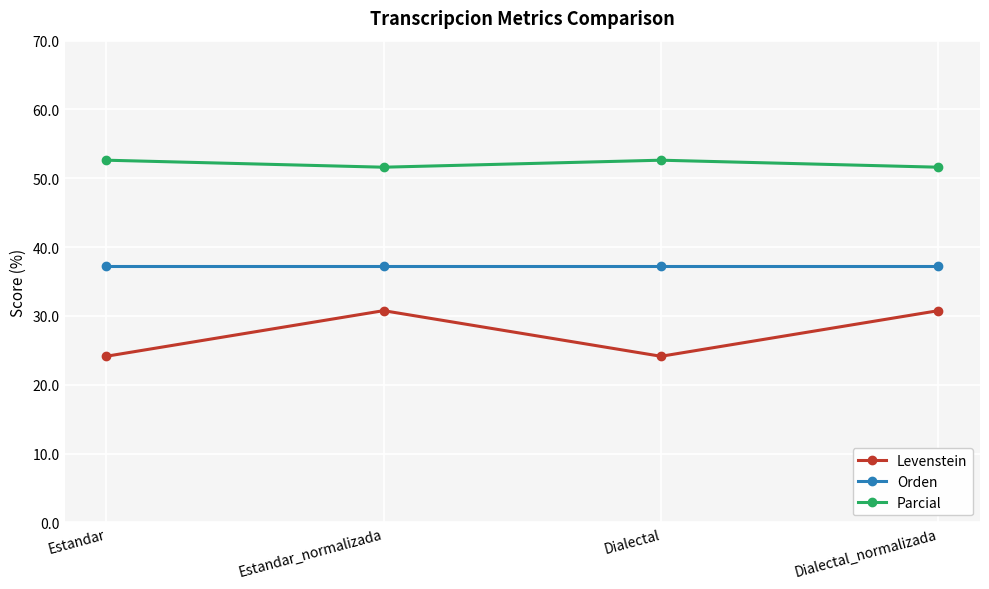

What is the difference between the Levenstein values at Dialectal and Dialectal_normalizada?

6.6